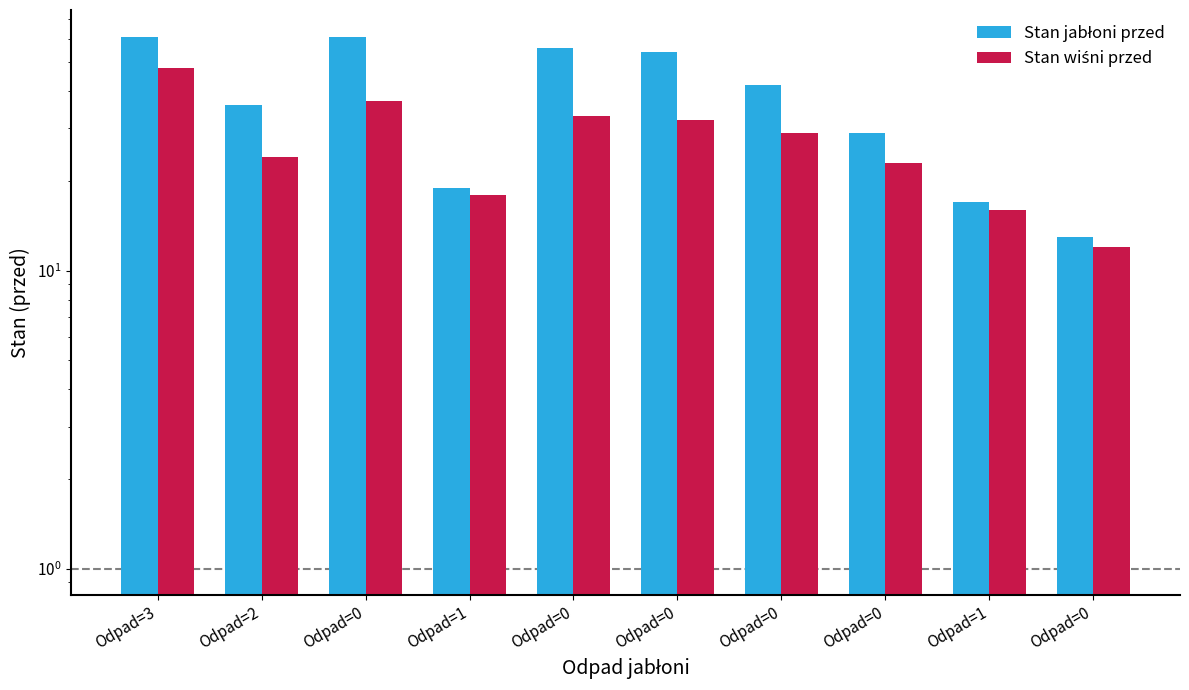

Reading left to right, extract all data points from this chart.

Stan jabłoni przed: 61	36	61	19	56	54	42	29	17	13
Stan wiśni przed: 48	24	37	18	33	32	29	23	16	12